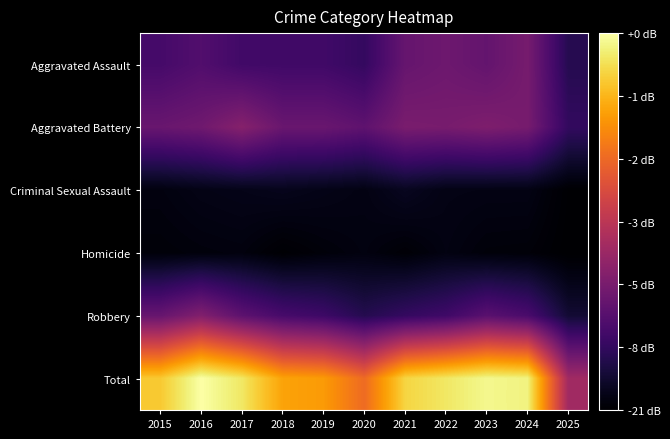

Which series has the largest total across all categories?

Total